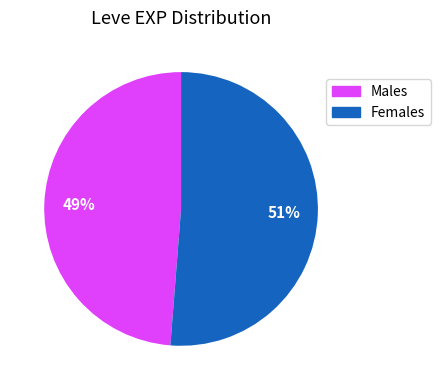

To the nearest percent, what is the difference between the largest and smallest slice percentages?

2%